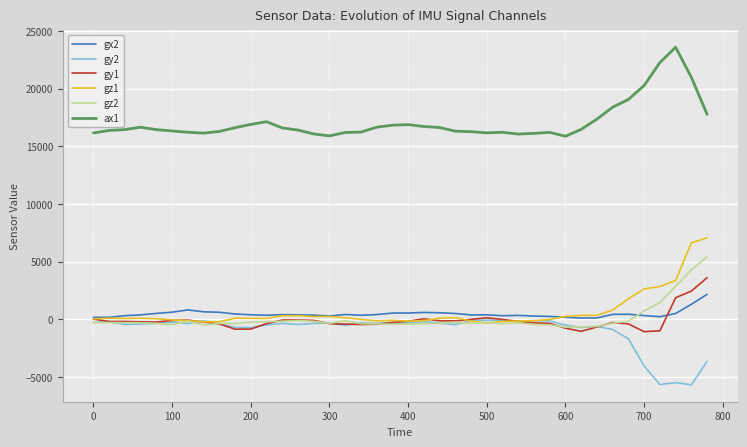

True or false: ax1 and gz1 cross at least once.

False